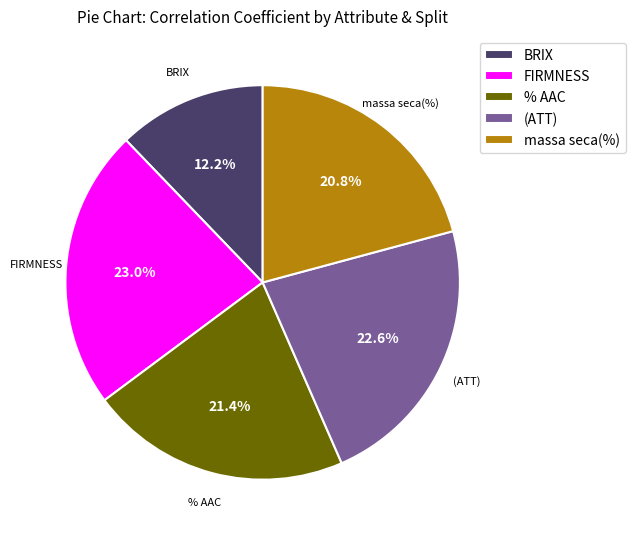

Does FIRMNESS represent more than half of the total?

No